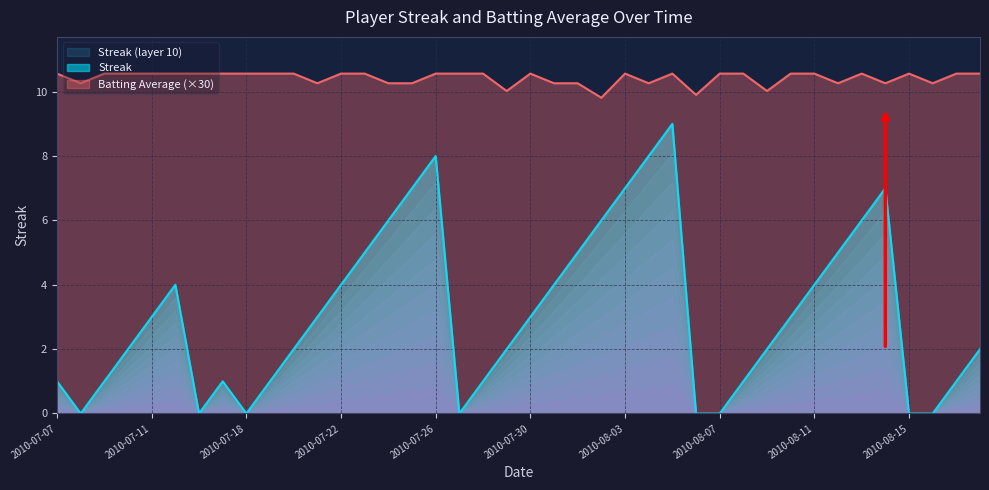

True or false: Streak has more than 0 interior local peaks.

True